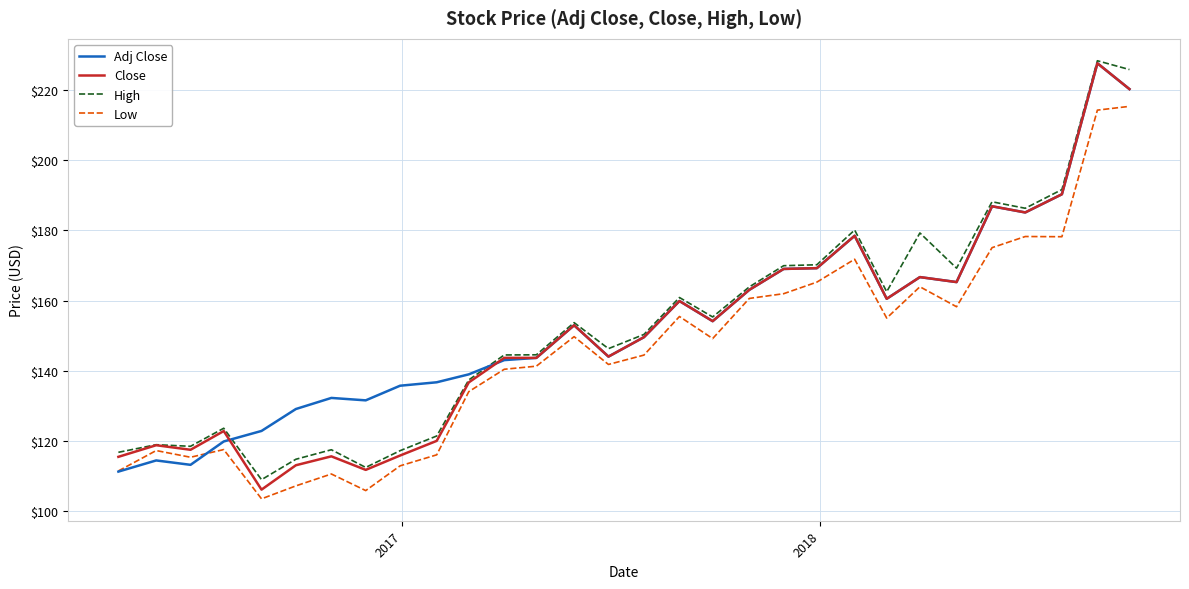

What is the maximum value for Close?

227.6